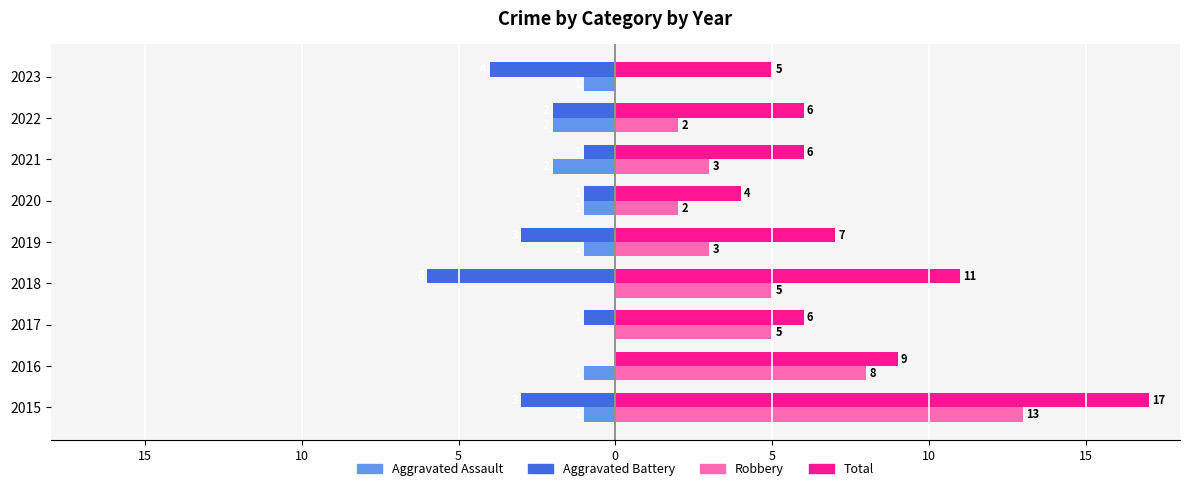

What are all the series names shown in the legend?

Aggravated Assault, Aggravated Battery, Robbery, Total